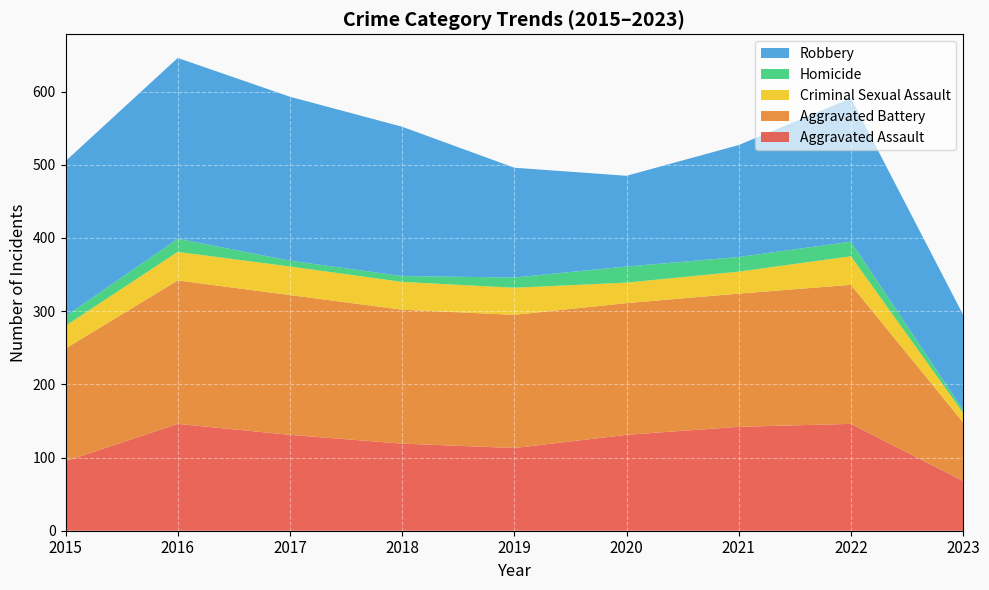

Reading left to right, what are all the values shown in this chart?

Aggravated Assault: 2015=95	2016=146	2017=131	2018=119	2019=113	2020=131	2021=142	2022=146	2023=68
Aggravated Battery: 2015=154	2016=196	2017=191	2018=183	2019=182	2020=180	2021=182	2022=190	2023=80
Criminal Sexual Assault: 2015=31	2016=39	2017=39	2018=38	2019=37	2020=28	2021=30	2022=39	2023=13
Homicide: 2015=13	2016=18	2017=8	2018=8	2019=14	2020=22	2021=20	2022=20	2023=4
Robbery: 2015=212	2016=247	2017=224	2018=204	2019=150	2020=124	2021=153	2022=196	2023=130